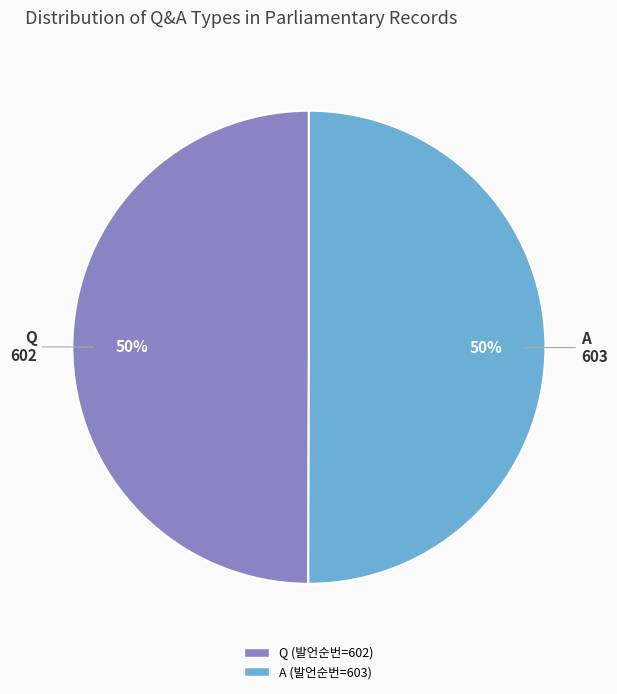

How many slices are in this pie chart?

2